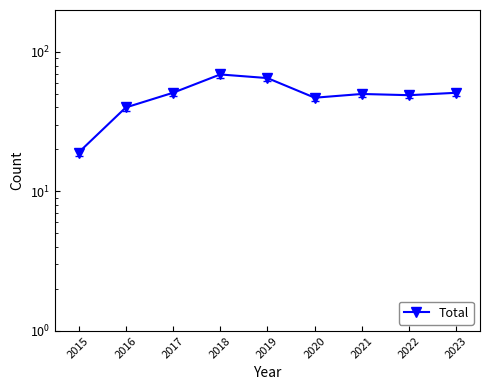

True or false: the data has more than 1 interior local peaks.

True